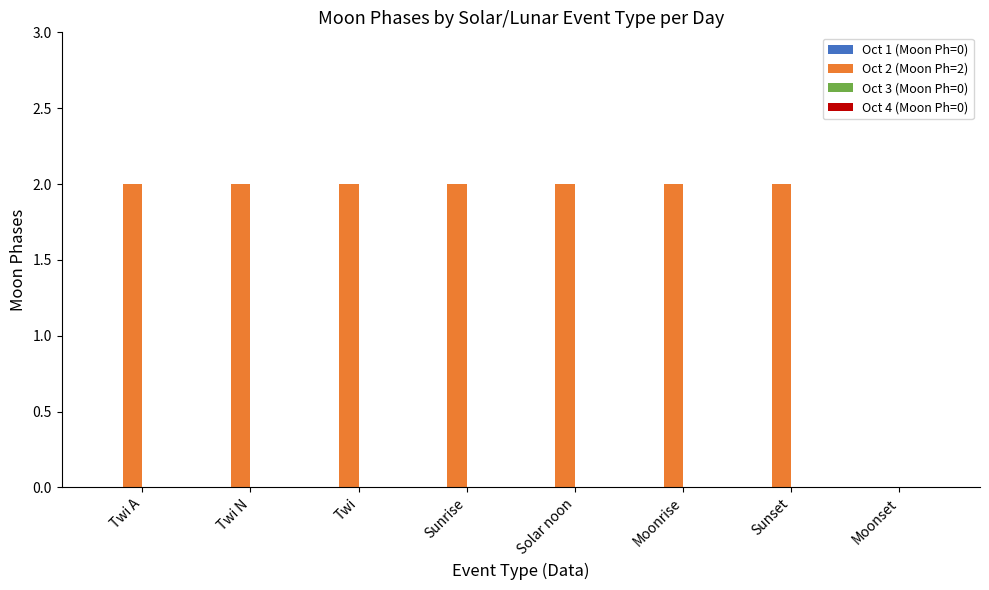

The chart shows a value of 2 at Solar noon. True or false?

True